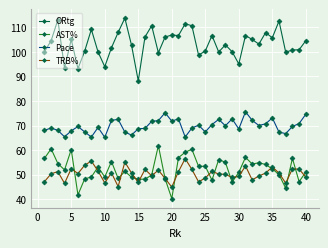

True or false: ORtg and Pace intersect in this chart.

False